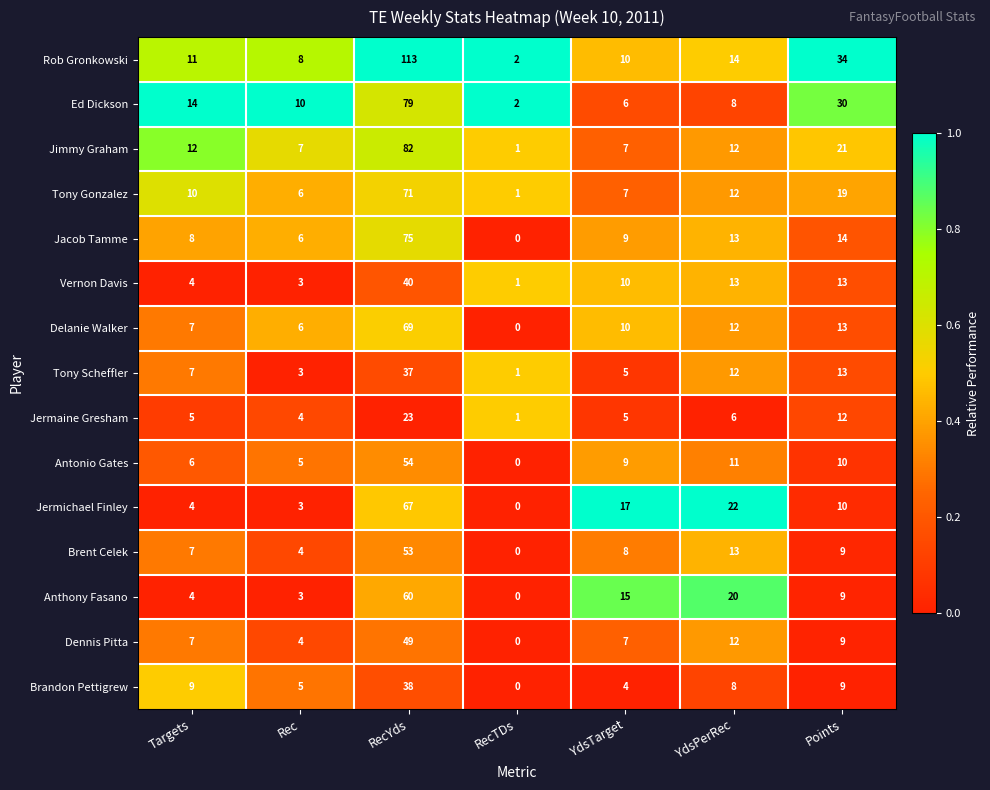

Which series changed the most between RecYds and Points?

Rob Gronkowski